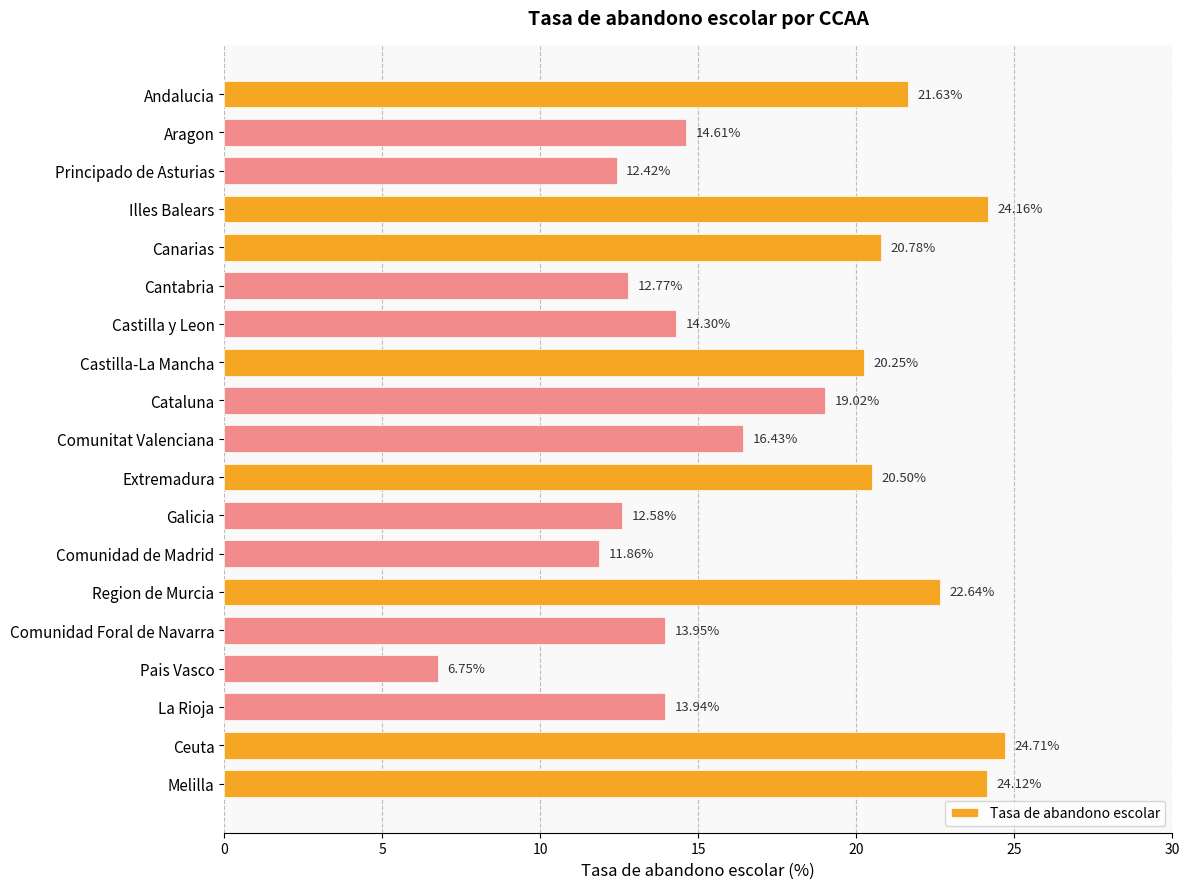

What is the label of the 19th bar from the top?

Melilla